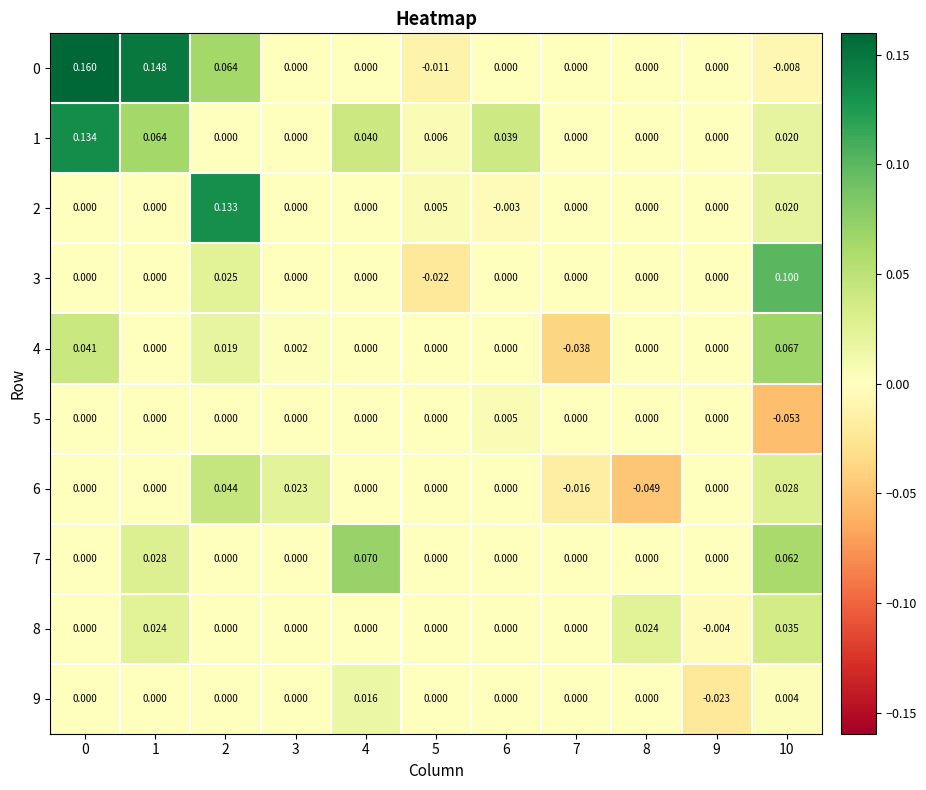

What is the greatest value displayed?

0.2